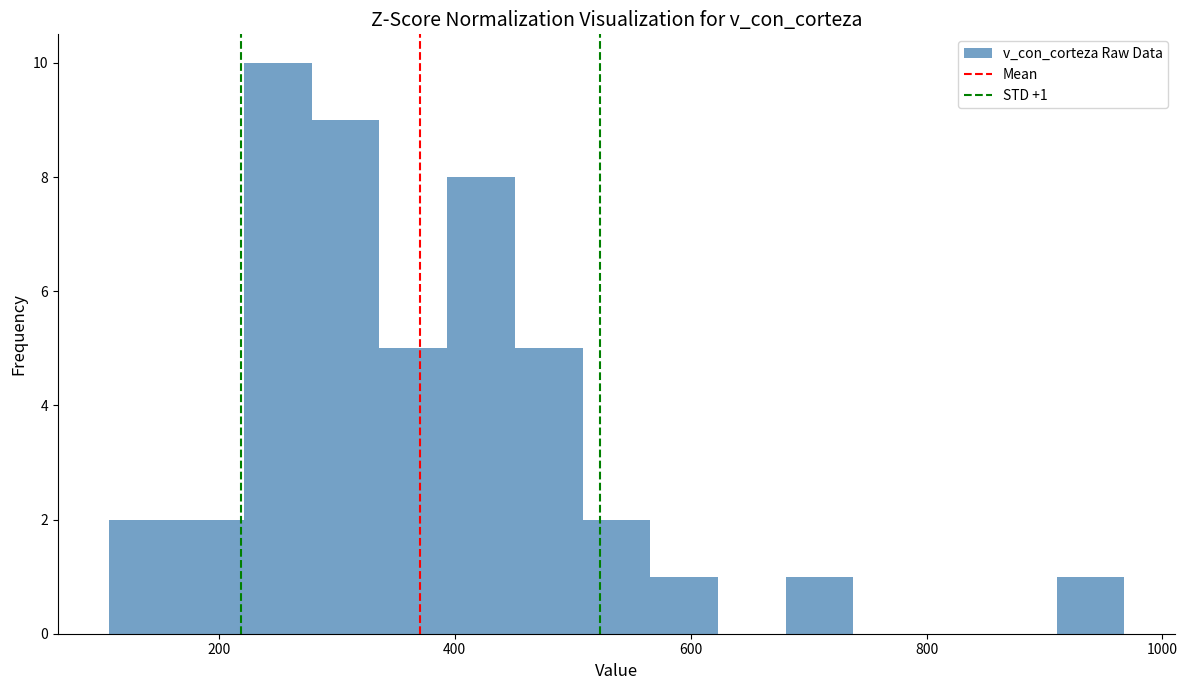

Read against the x-axis, roughly where is the centre of the tallest bar?

240